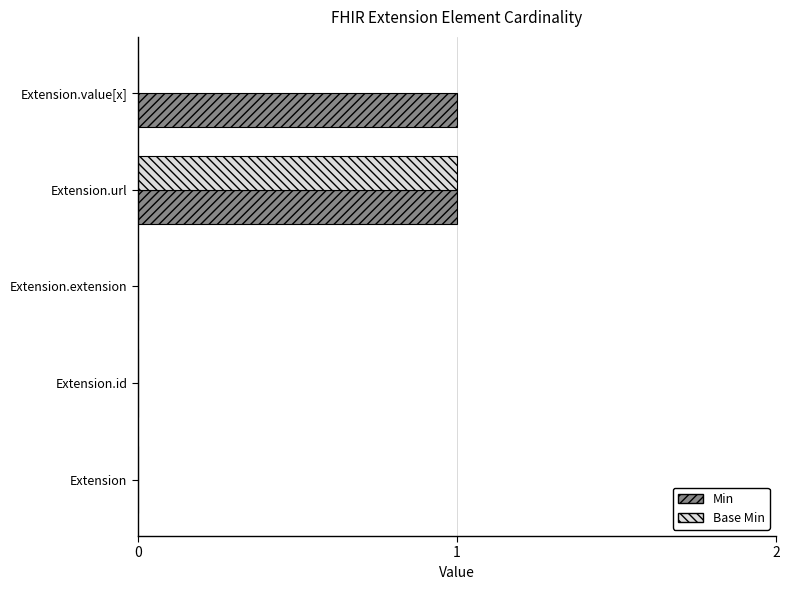

The value of Base Min at Extension.extension is 0. True or false?

True